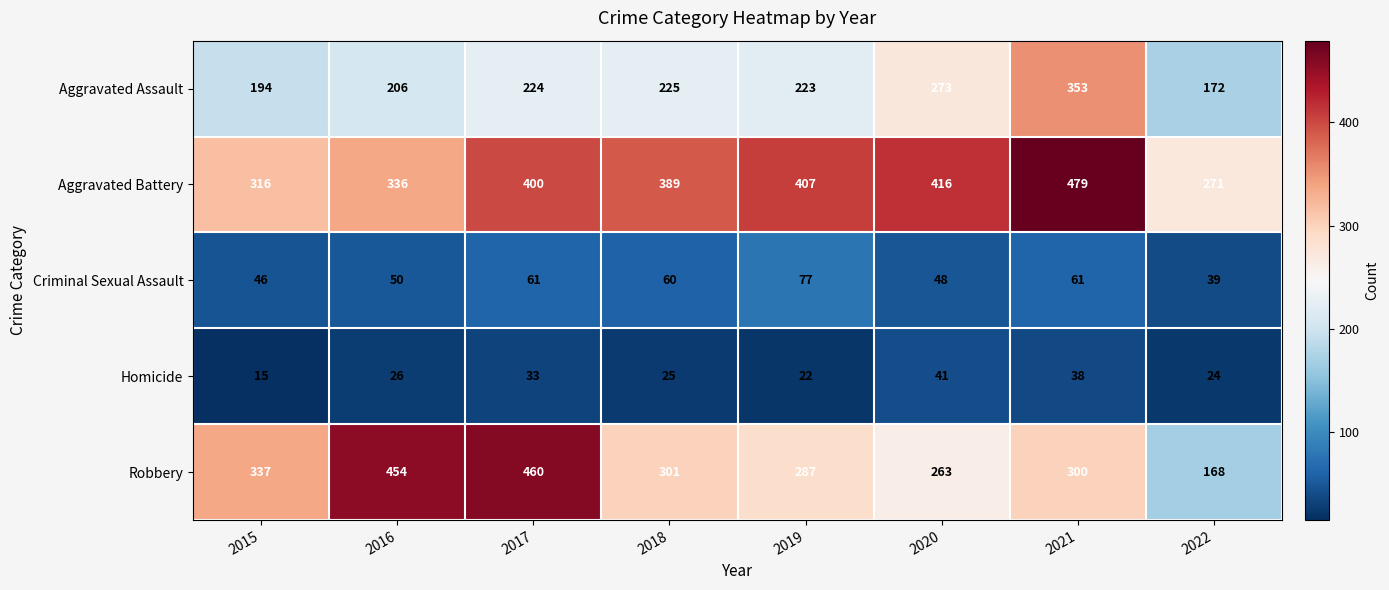

The Robbery series shows 767 at 2016. True or false?

False